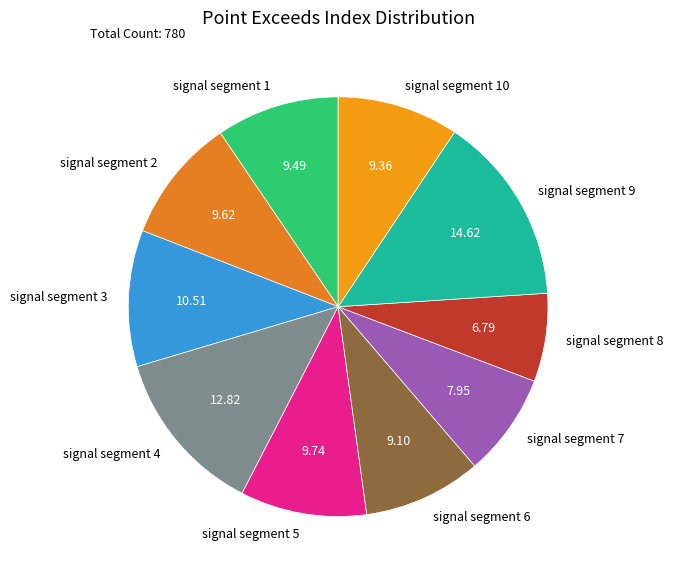

Do signal segment 1 and signal segment 9 together represent more than half of the pie?

No